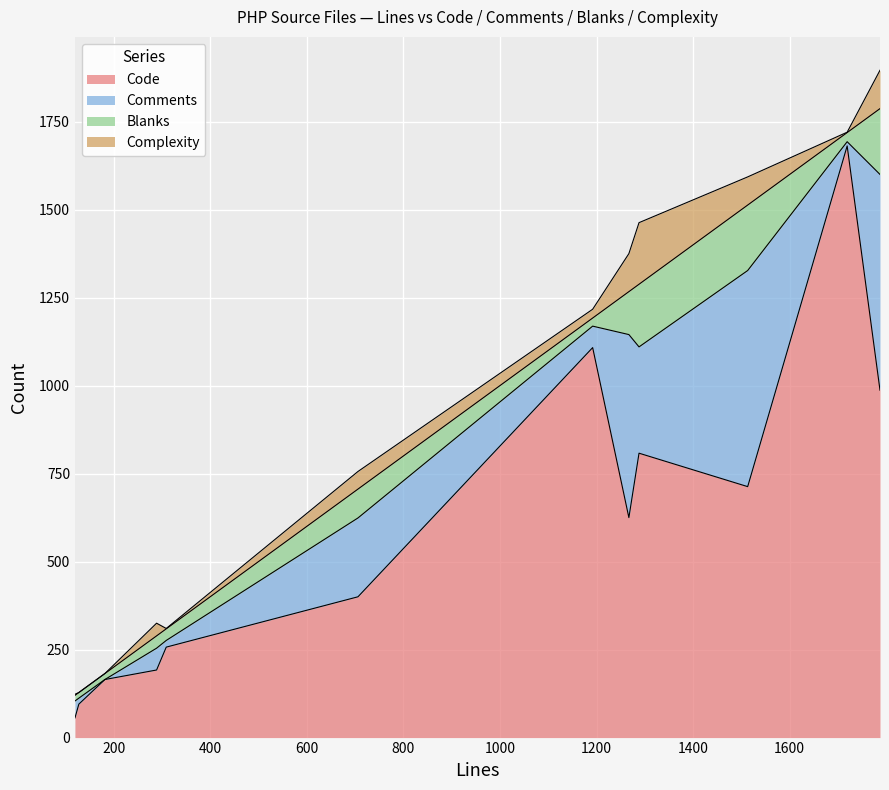

Reading right to left, transcribe all the data shown in this chart.

Code: AbstractRenderer.php=808	Cache.php=192	Dompdf.php=713	DompdfTest.php=257	FontMetrics.php=400	Helpers.php=1108	HelpersTest.php=95	Image.php=56	Options.php=625	OptionsTest.php=165	StyleTest.php=1681	Stylesheet.php=987
Comments: AbstractRenderer.php=302	Cache.php=62	Dompdf.php=614	DompdfTest.php=19	FontMetrics.php=224	Helpers.php=61	HelpersTest.php=17	Image.php=48	Options.php=520	OptionsTest.php=0	StyleTest.php=12	Stylesheet.php=613
Blanks: AbstractRenderer.php=178	Cache.php=35	Dompdf.php=186	DompdfTest.php=33	FontMetrics.php=82	Helpers.php=23	HelpersTest.php=16	Image.php=16	Options.php=122	OptionsTest.php=17	StyleTest.php=26	Stylesheet.php=187
Complexity: AbstractRenderer.php=175	Cache.php=36	Dompdf.php=80	DompdfTest.php=1	FontMetrics.php=50	Helpers.php=25	HelpersTest.php=0	Image.php=3	Options.php=108	OptionsTest.php=0	StyleTest.php=1	Stylesheet.php=109